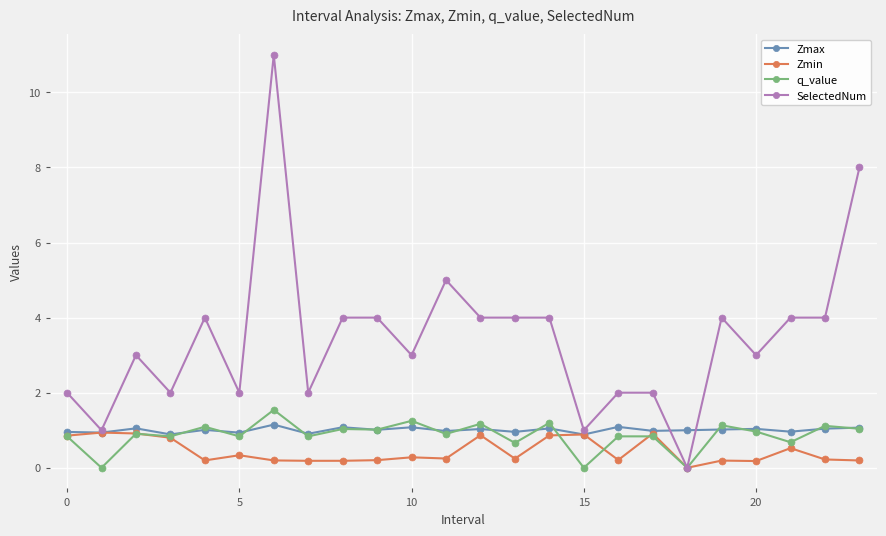

Which series has the largest total across all categories?

SelectedNum